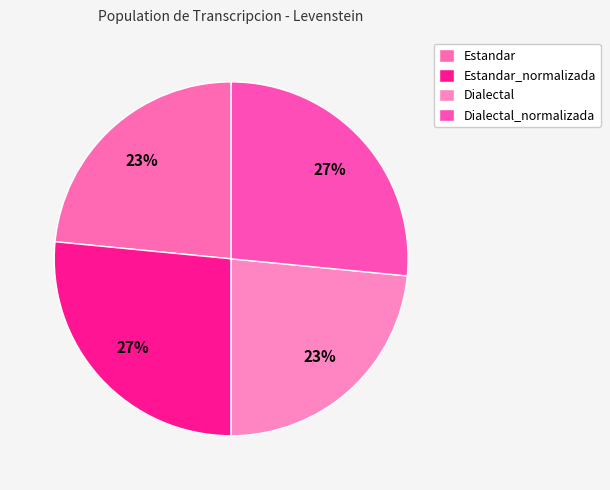

To the nearest percent, what is the difference between the largest and smallest slice percentages?

3%